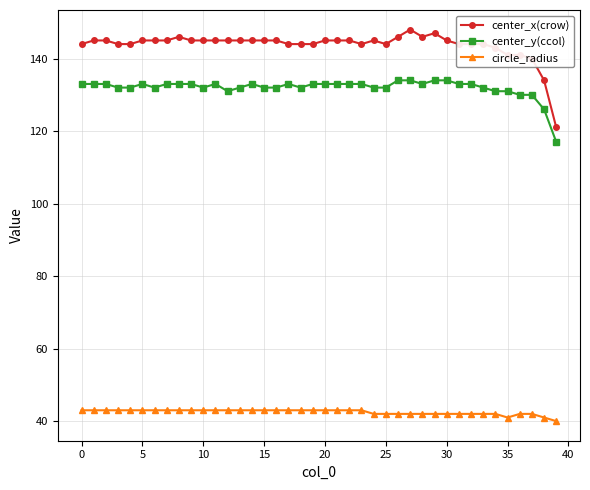

True or false: center_x(crow) has more than 0 points higher than both neighbors.

True